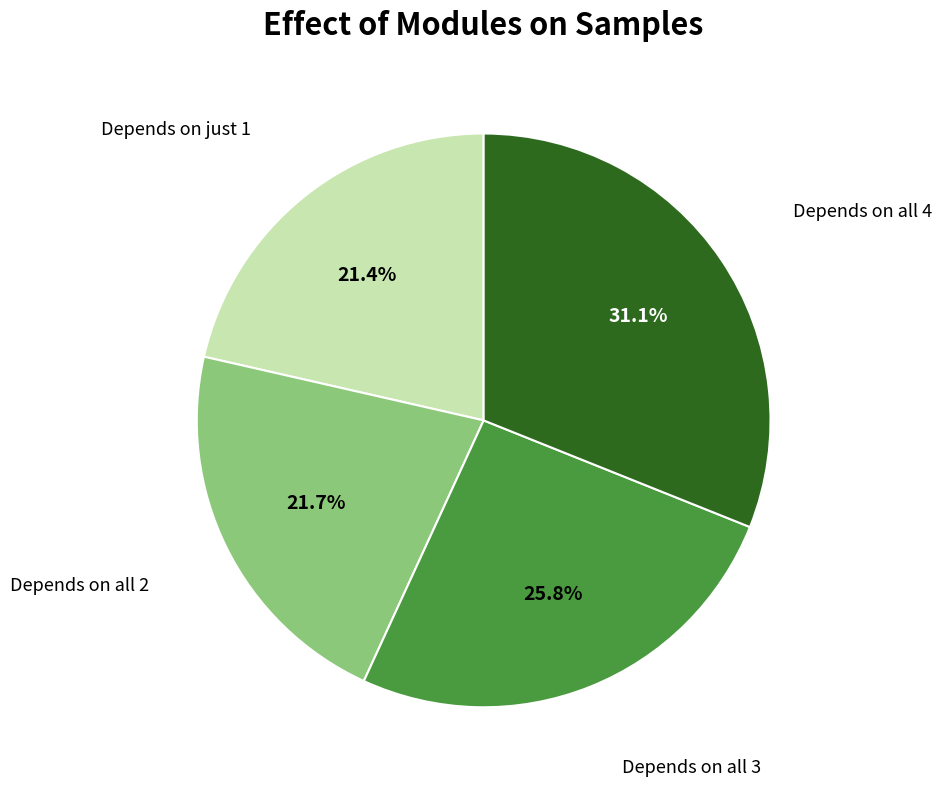

Count the number of slices in the pie.

4